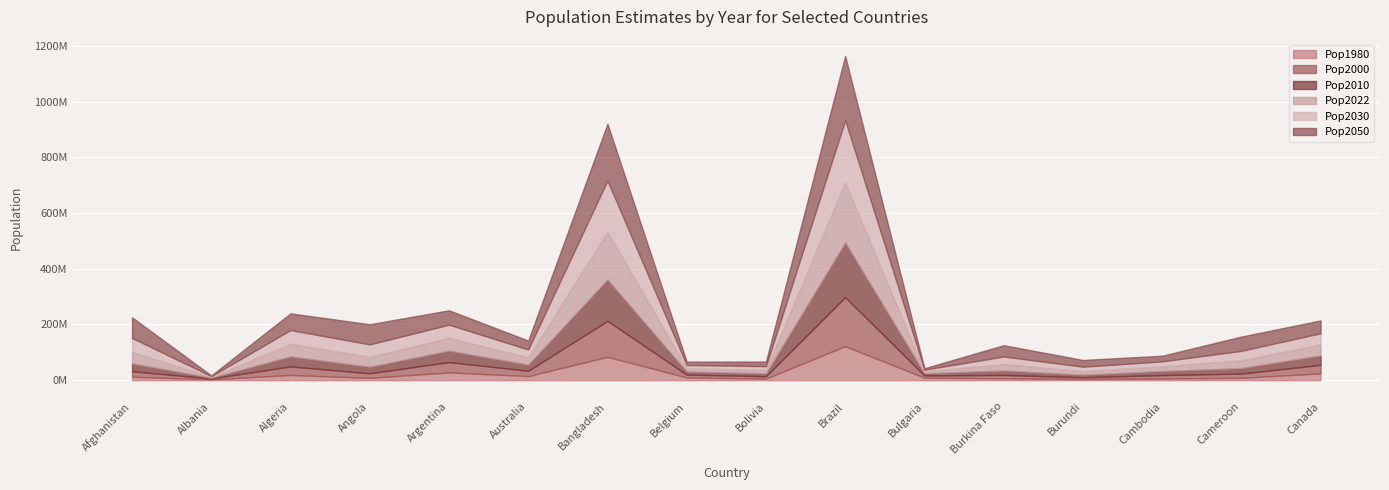

In Pop2050, how many points are lower than both neighbors (excluding endpoints)?

5